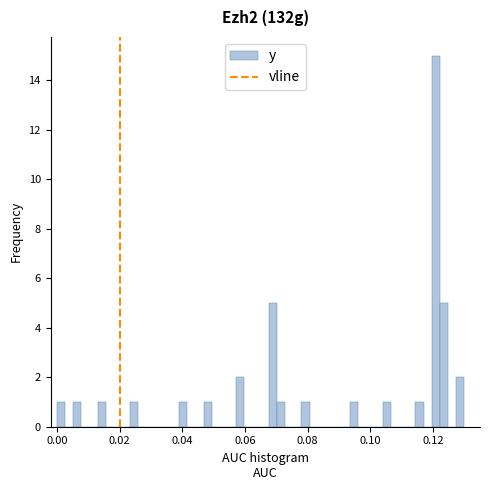

Around what value on the x-axis is the tallest bar? Give the approximate position of its centre, as read against the axis.

0.120